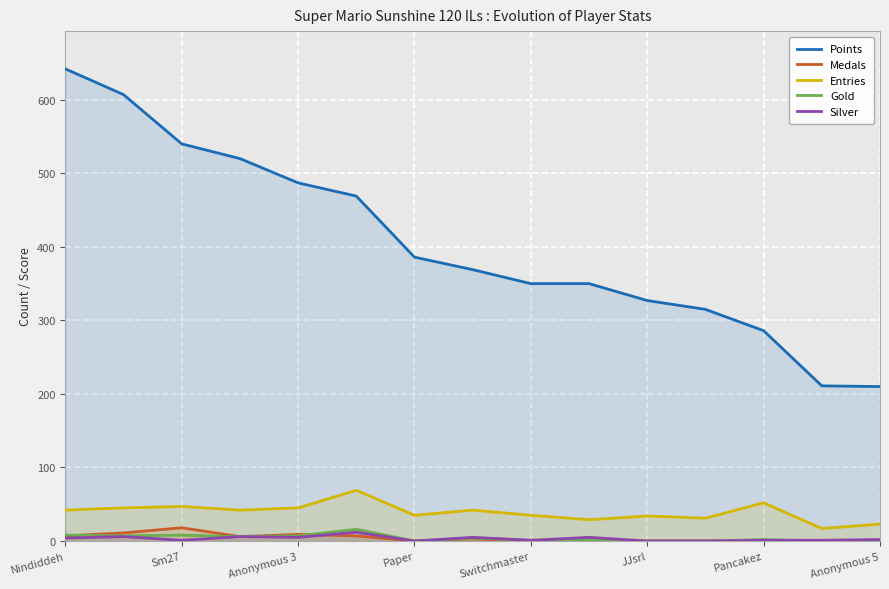

The value of Entries at Anonymous 3 is 45. True or false?

True